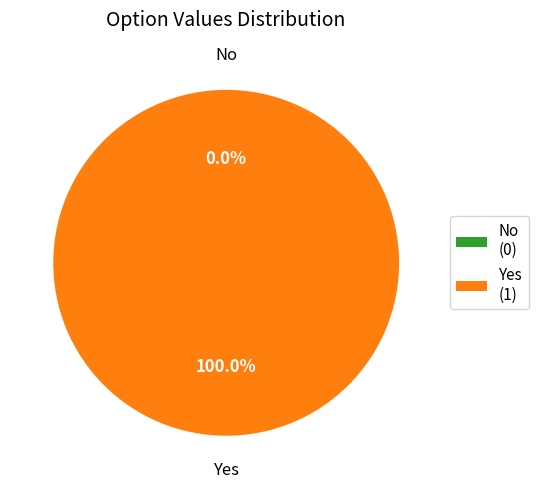

True or false: Yes accounts for 93% of the total.

False